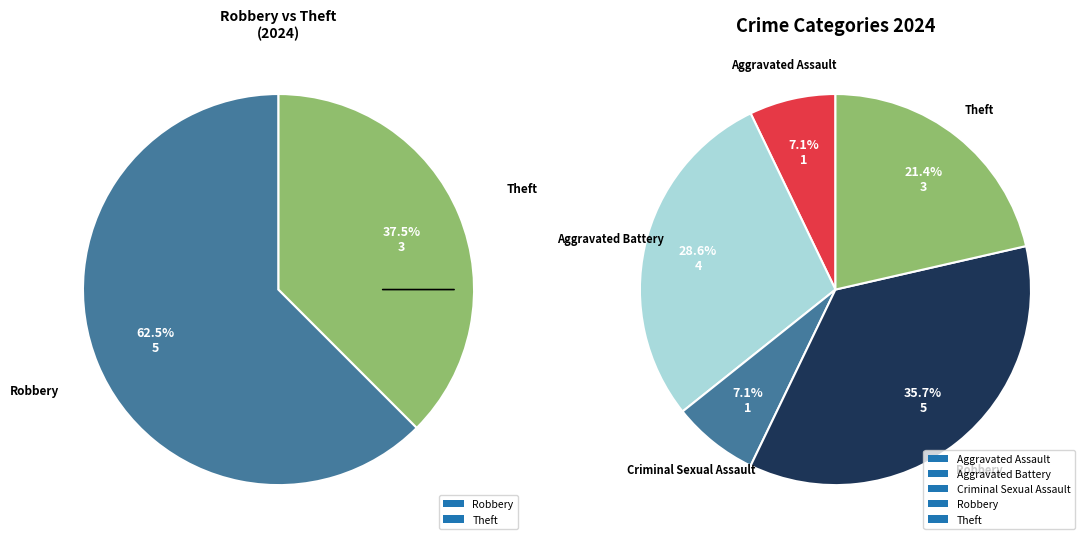

Is there any slice that represents more than half of the pie?

No